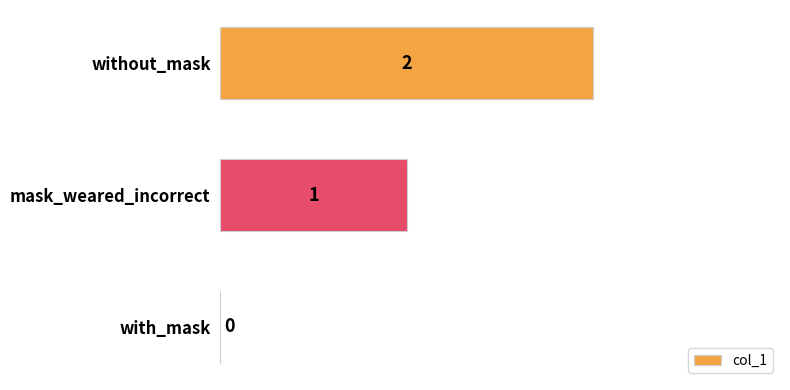

Are the bars grouped side by side (vs. stacked)?

No